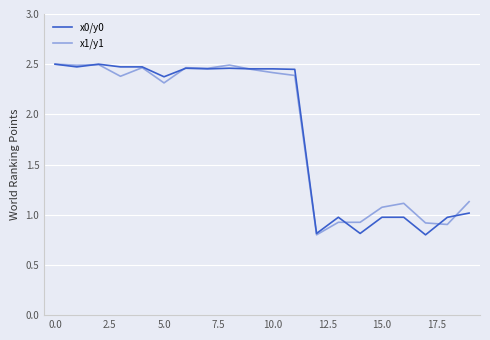

In x0/y0, how many points are higher than both neighbors (excluding endpoints)?

4